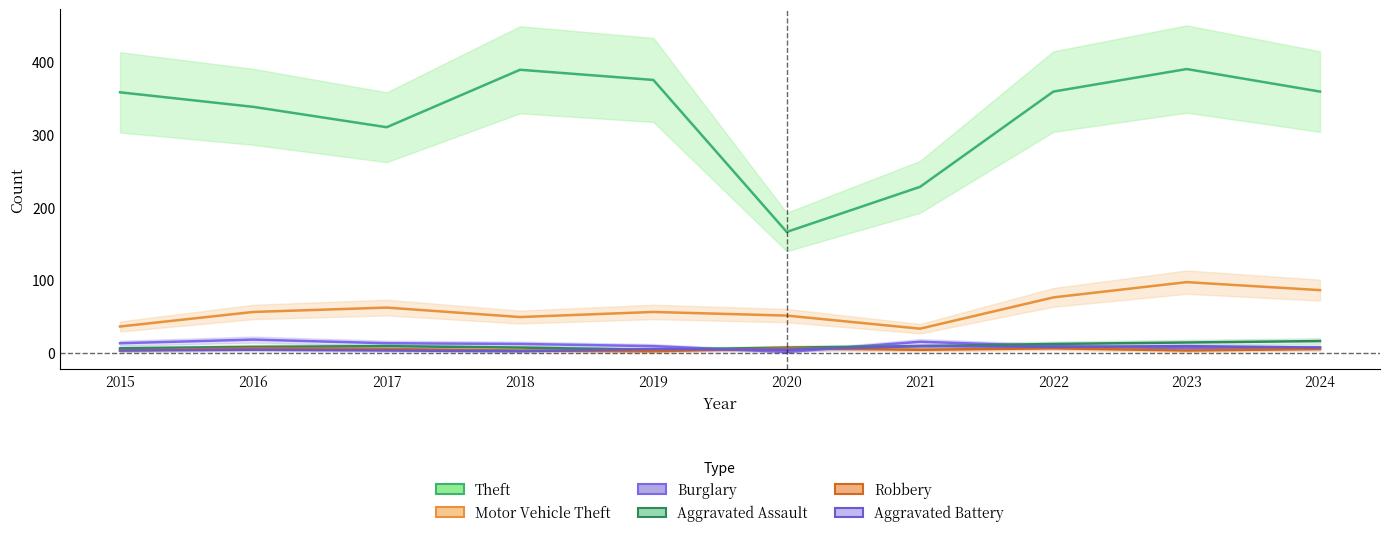

What is the difference between the maximum and minimum values in the Robbery series?

4